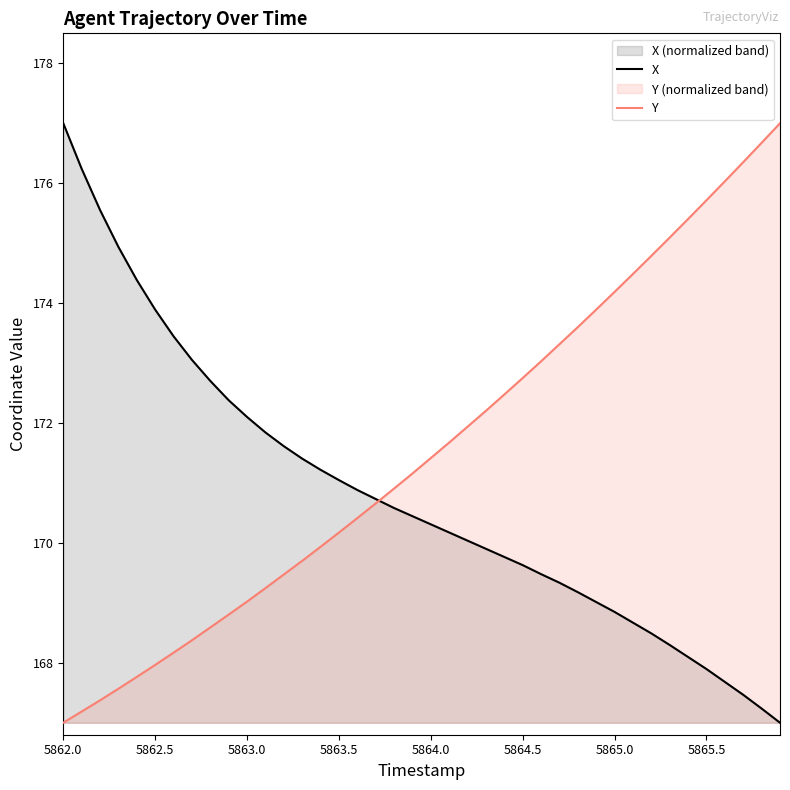

What is the spread (max minus min) of values at 5863.7?

0.1